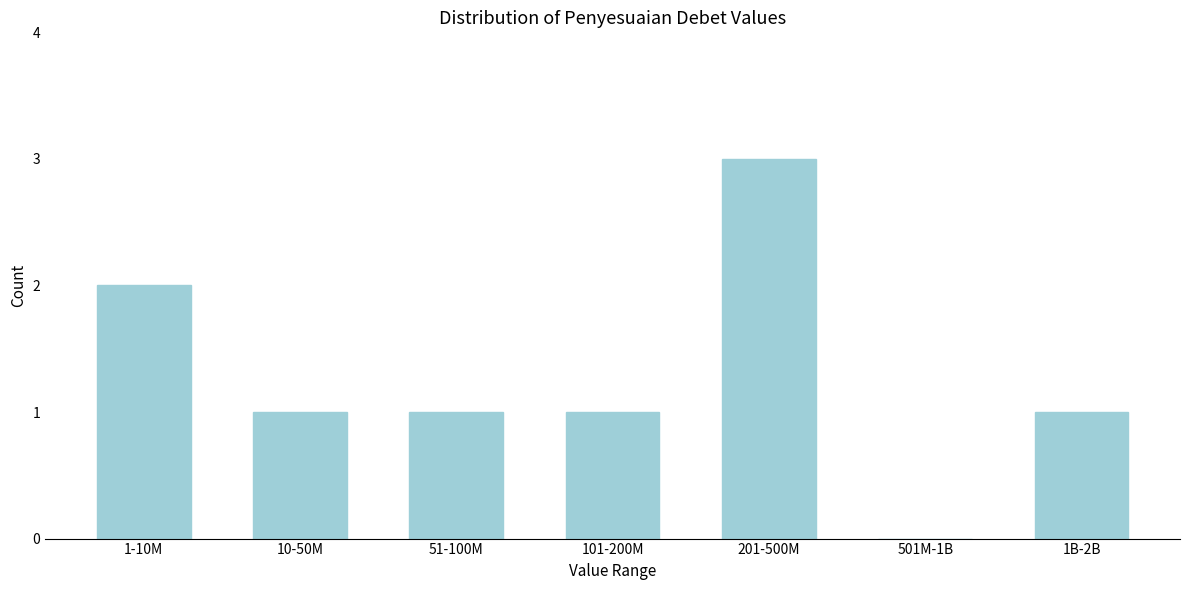

Reading right to left, what are all the values shown in this chart?

1B-2B=1	501M-1B=0	201-500M=3	101-200M=1	51-100M=1	10-50M=1	1-10M=2